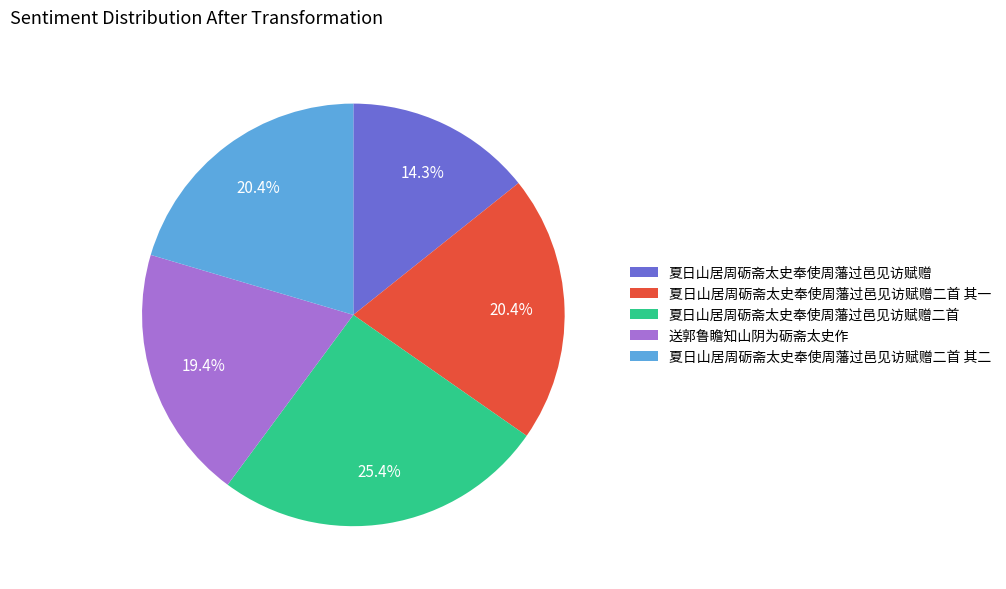

To the nearest percent, what percentage of the pie is 夏日山居周砺斋太史奉使周藩过邑见访赋赠二首 其二?

20%